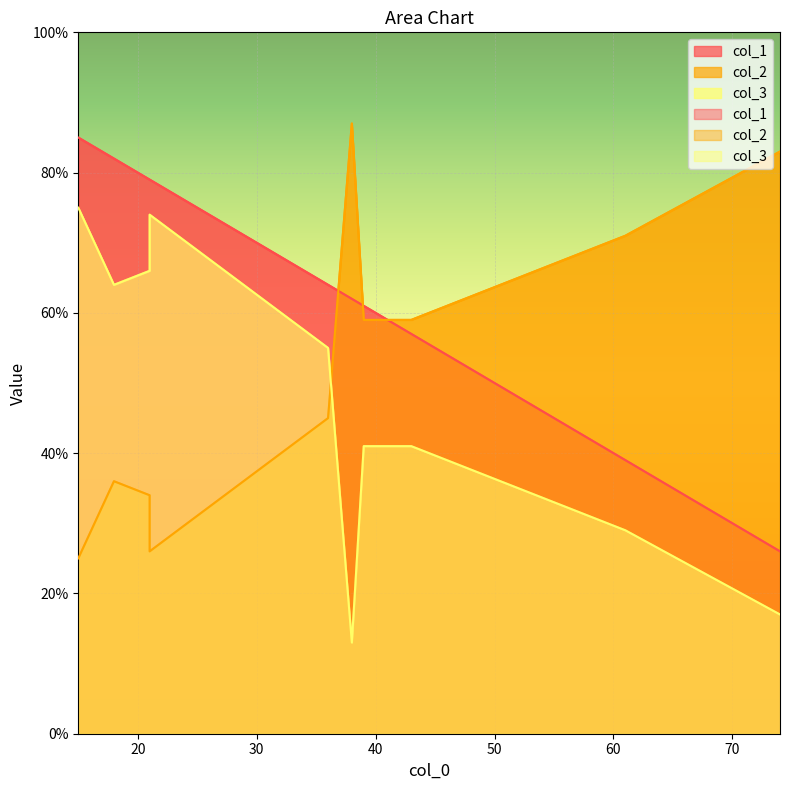

What is the sum of all col_1 values?

634